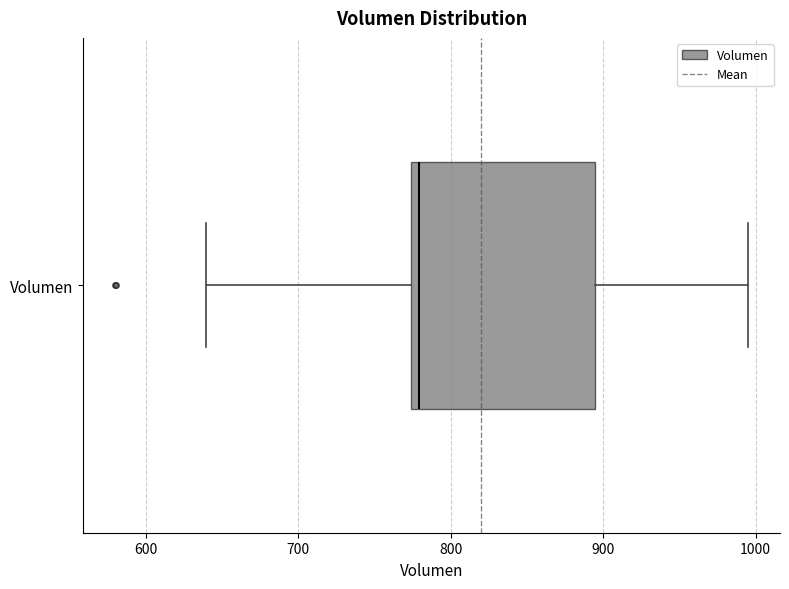

Read this box plot against the x-axis: the position of the median line, the range covered by the box, and the ends of both whiskers. The values are not printed on the chart, so give them approximately, as read against the axis.

median 780, box 770 to 890, whiskers 640 to 1000